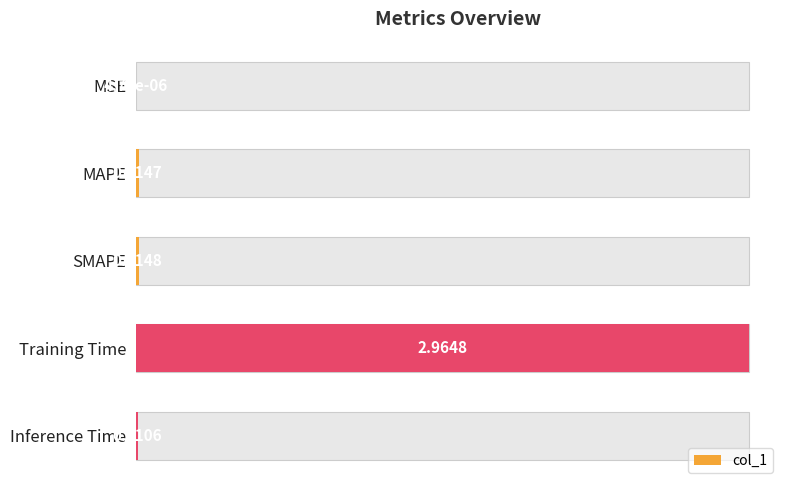

True or false: the data shows 0.0 at MSE.

True